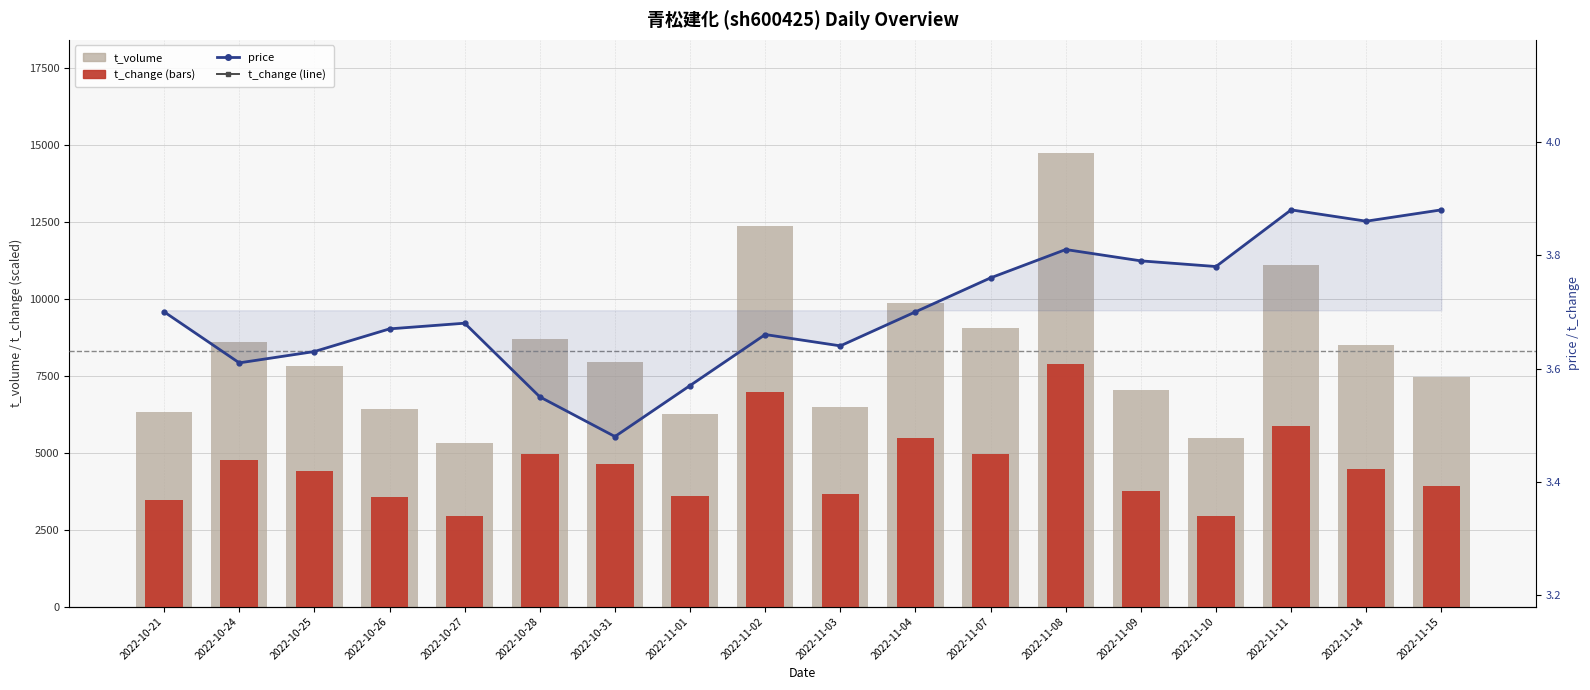

List the series in order of their peak value, highest first.

t_volume (overlay), t_change (scaled), price, t_change